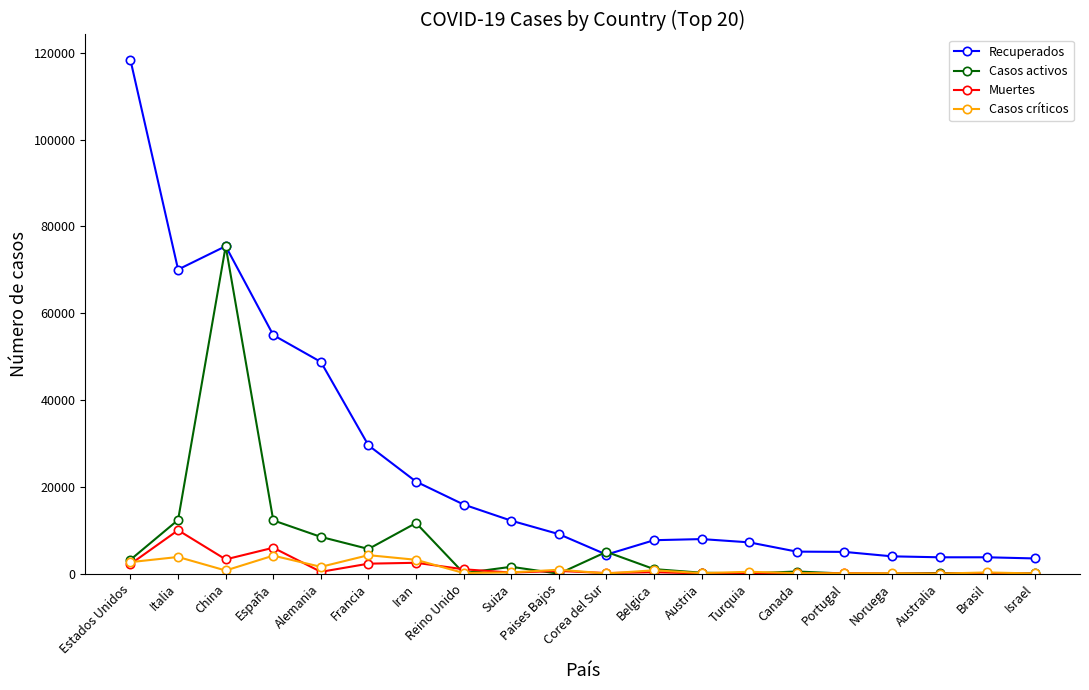

What are all the series names shown in the legend?

Recuperados, Casos activos, Muertes, Casos críticos